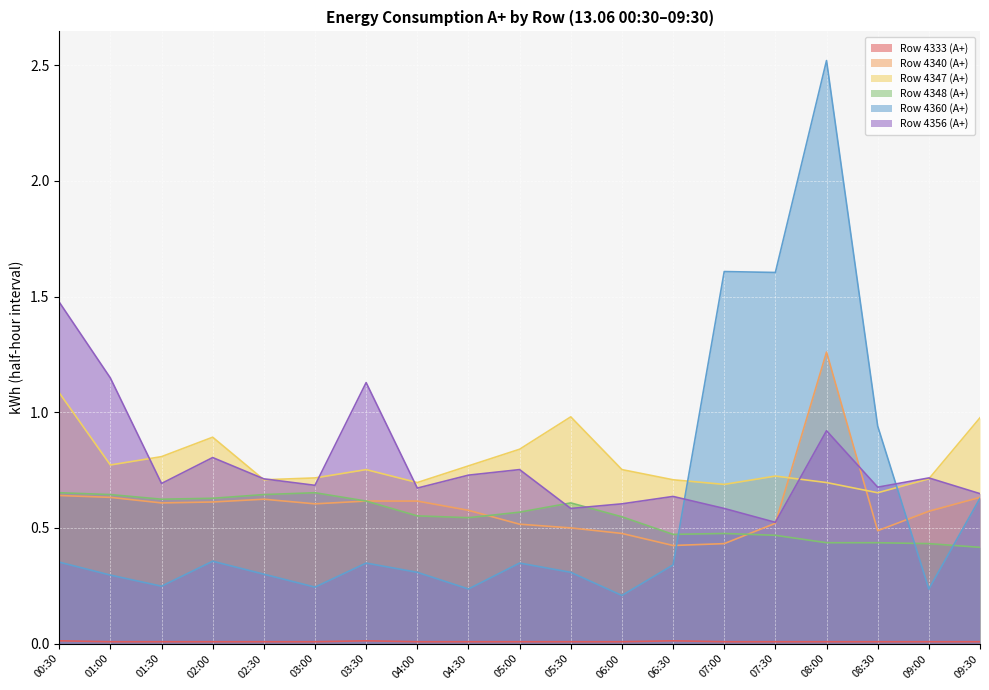

Reading left to right, list all the values displayed in this chart.

Row 4333 (A+): 0.0	0.0	0.0	0.0	0.0	0.0	0.0	0.0	0.0	0.0	0.0	0.0	0.0	0.0	0.0	0.0	0.0	0.0	0.0
Row 4340 (A+): 0.6	0.6	0.6	0.6	0.6	0.6	0.6	0.6	0.6	0.5	0.5	0.5	0.4	0.4	0.5	1.3	0.5	0.6	0.6
Row 4347 (A+): 1.1	0.8	0.8	0.9	0.7	0.7	0.8	0.7	0.8	0.8	1.0	0.8	0.7	0.7	0.7	0.7	0.7	0.7	1.0
Row 4348 (A+): 0.7	0.6	0.6	0.6	0.6	0.7	0.6	0.6	0.5	0.6	0.6	0.5	0.5	0.5	0.5	0.4	0.4	0.4	0.4
Row 4360 (A+): 0.4	0.3	0.2	0.4	0.3	0.2	0.3	0.3	0.2	0.3	0.3	0.2	0.3	1.6	1.6	2.5	0.9	0.2	0.6
Row 4356 (A+): 1.5	1.1	0.7	0.8	0.7	0.7	1.1	0.7	0.7	0.8	0.6	0.6	0.6	0.6	0.5	0.9	0.7	0.7	0.6